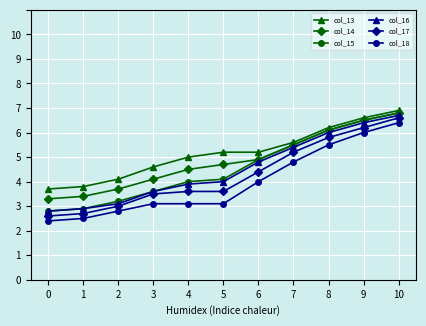

Rank the categories by col_18 value from lowest to highest.

0, 1, 2, 3, 4, 5, 6, 7, 8, 9, 10